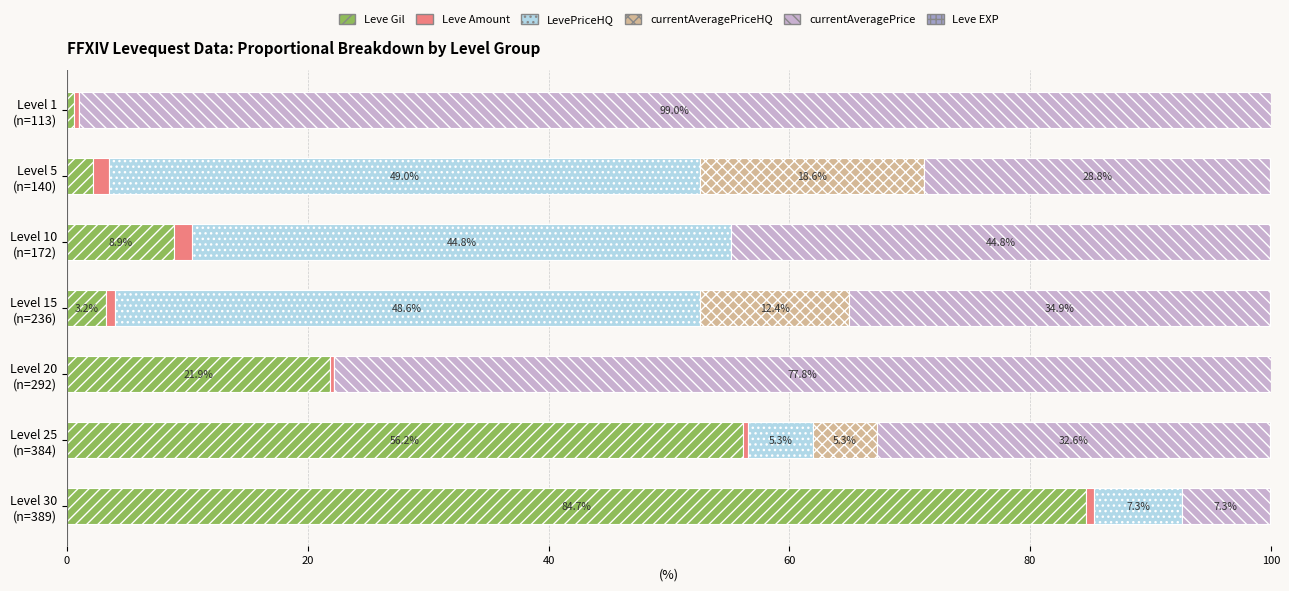

What is the maximum value for Leve Gil?

84.7